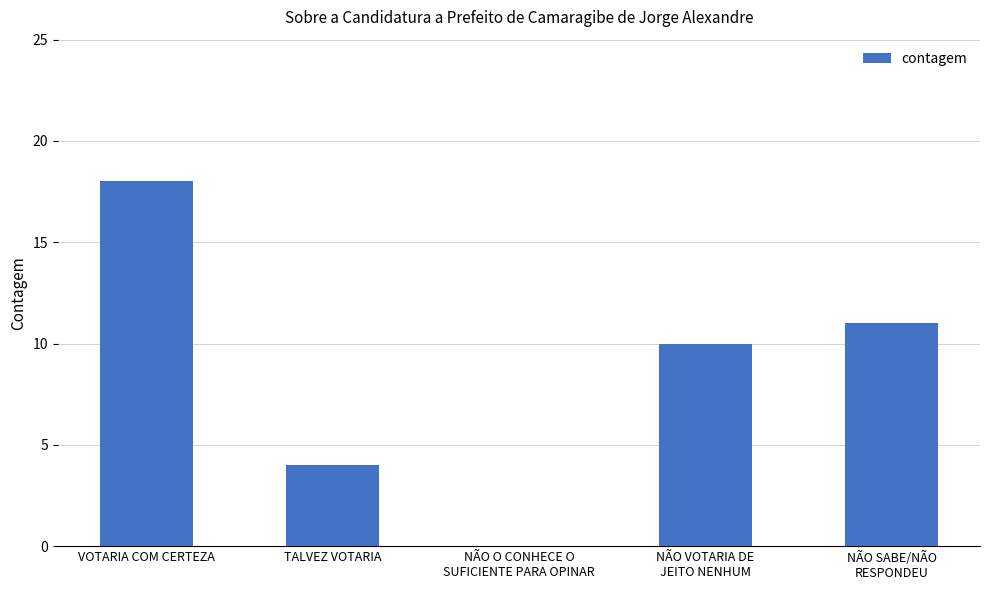

What is the change in value from VOTARIA COM CERTEZA to TALVEZ VOTARIA?

-14